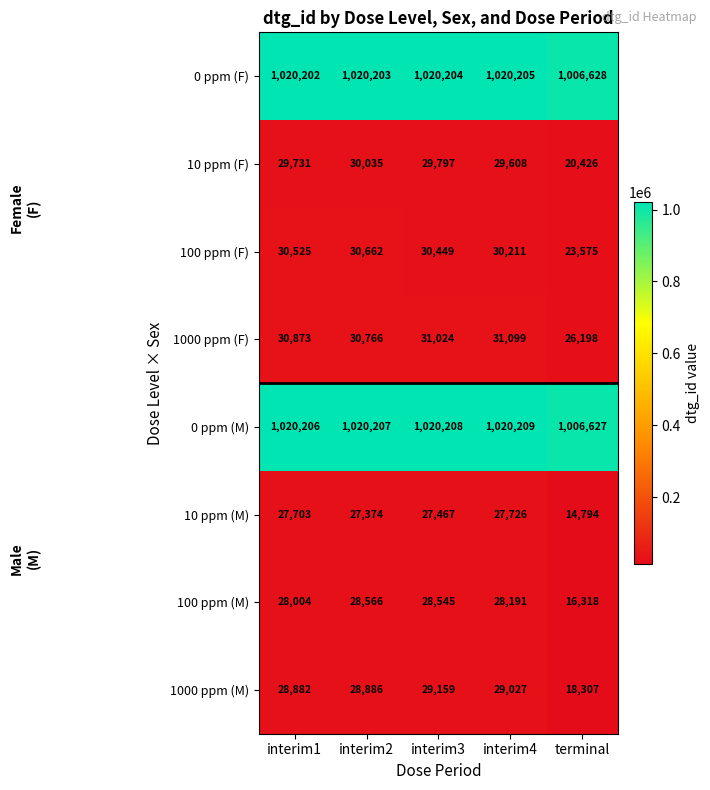

The 1000 ppm (M) series shows 46692 at interim4. True or false?

False